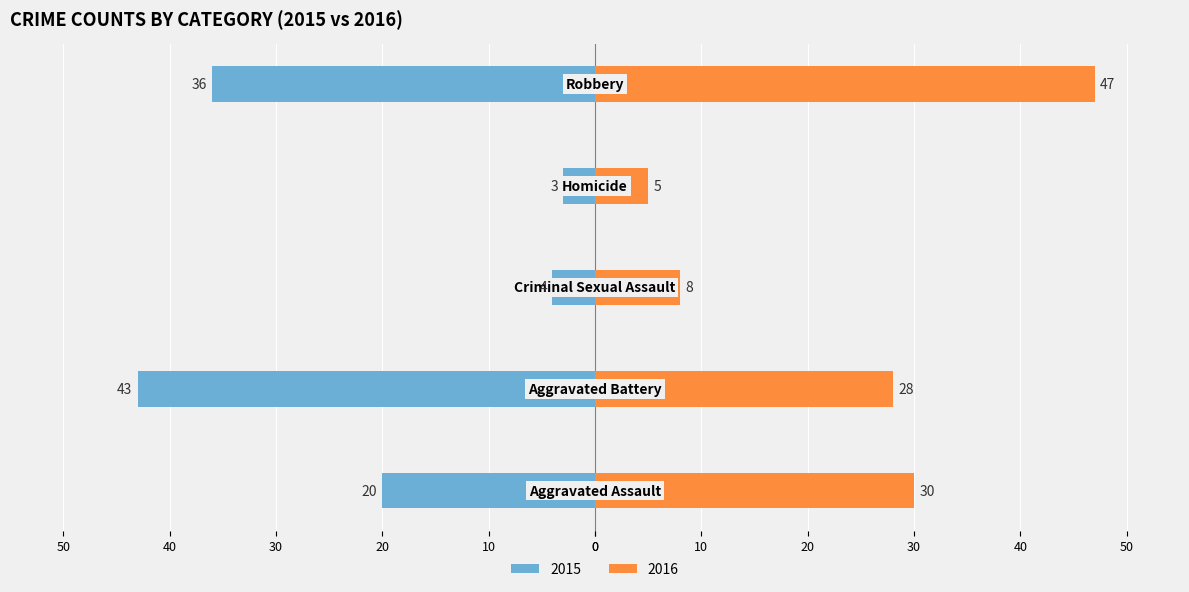

The value of 2016 at Homicide is 5. True or false?

True